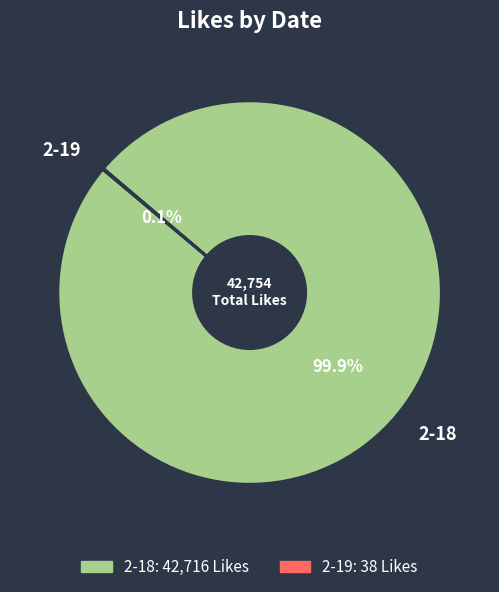

Which slice represents more than half of the pie?

2-18